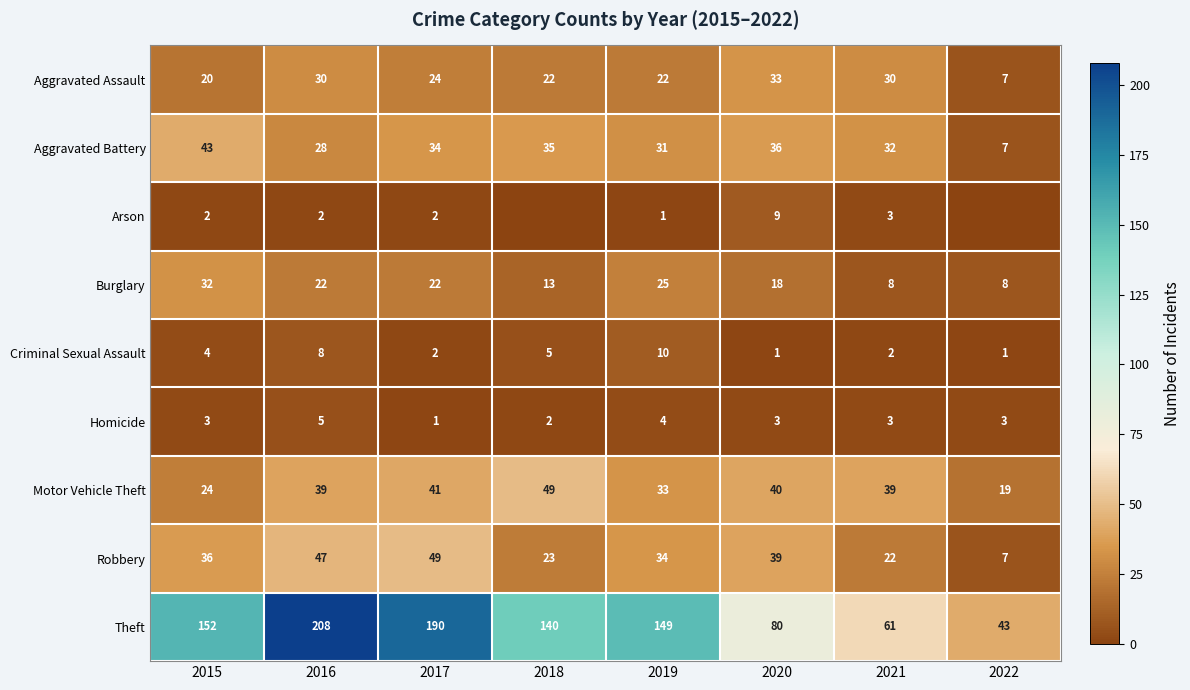

True or false: Homicide has a value of 5 at 2016.

True